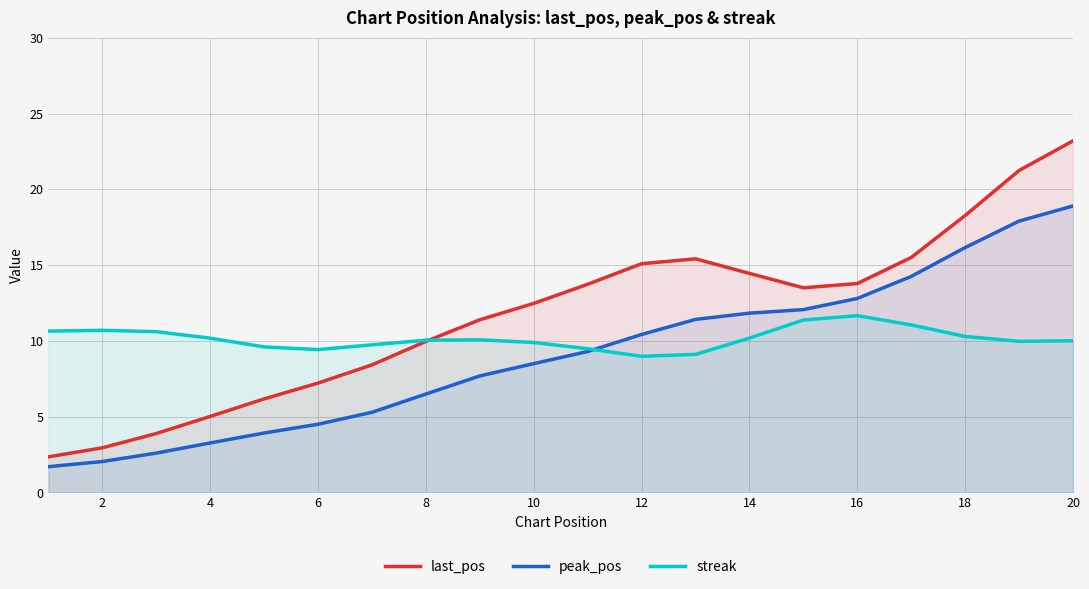

What is the highest value of the streak series?

11.7